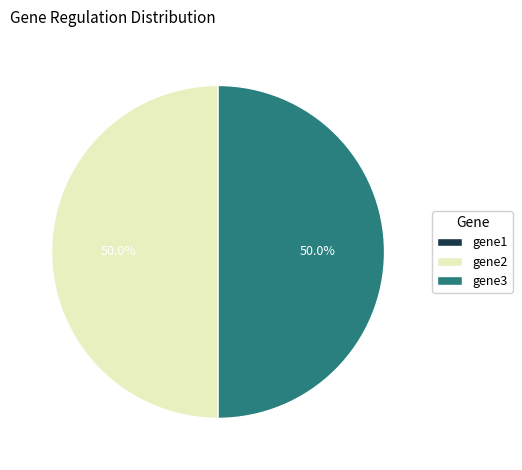

What is the ratio of the value at gene3 to the value at gene2?

1.0